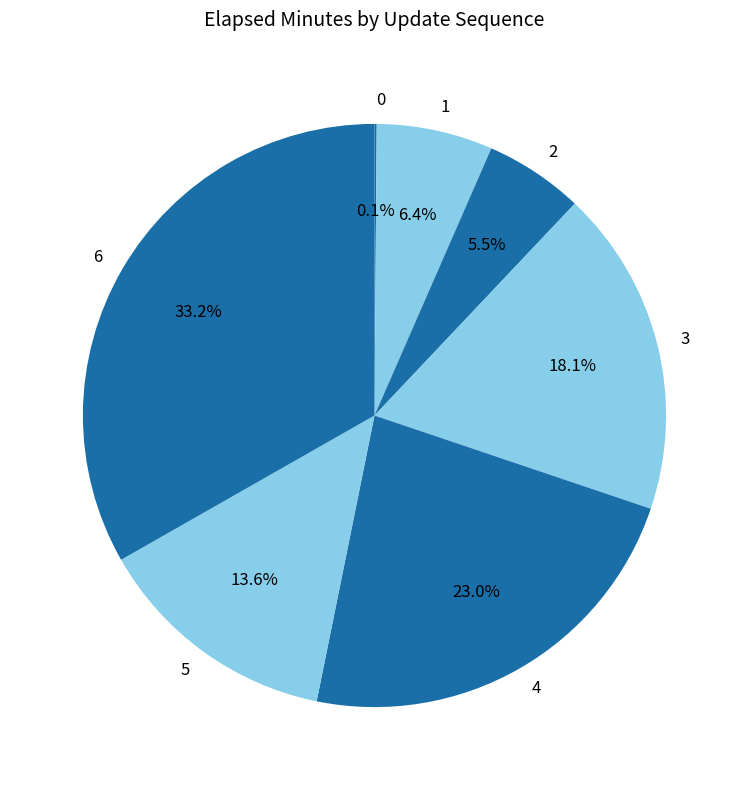

What is the ratio of the value at 1 to the value at 2?

1.2